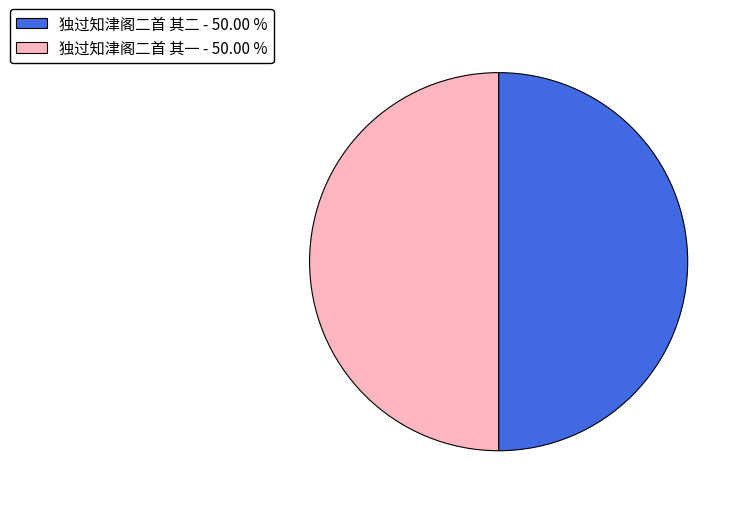

Approximately how many times larger is the value at 独过知津阁二首 其二 - 50.00 % compared to 独过知津阁二首 其一 - 50.00 %?

1.0